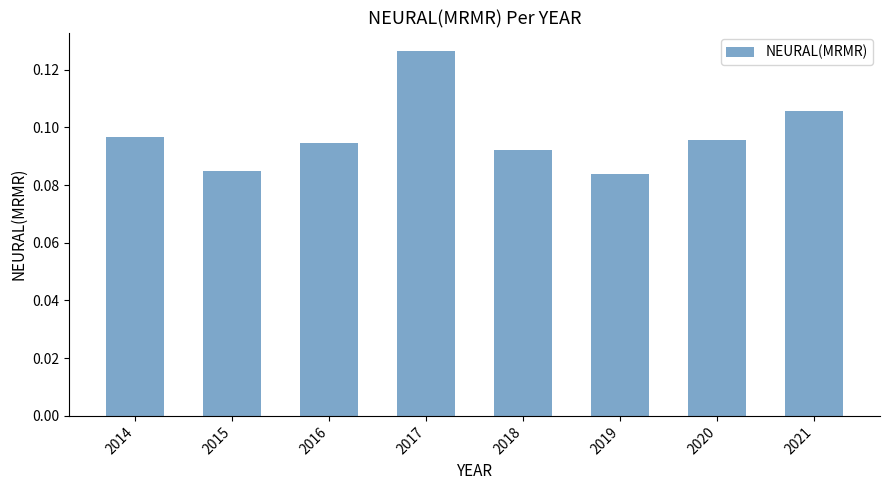

Which has a higher value, 2016 or 2021?

2021